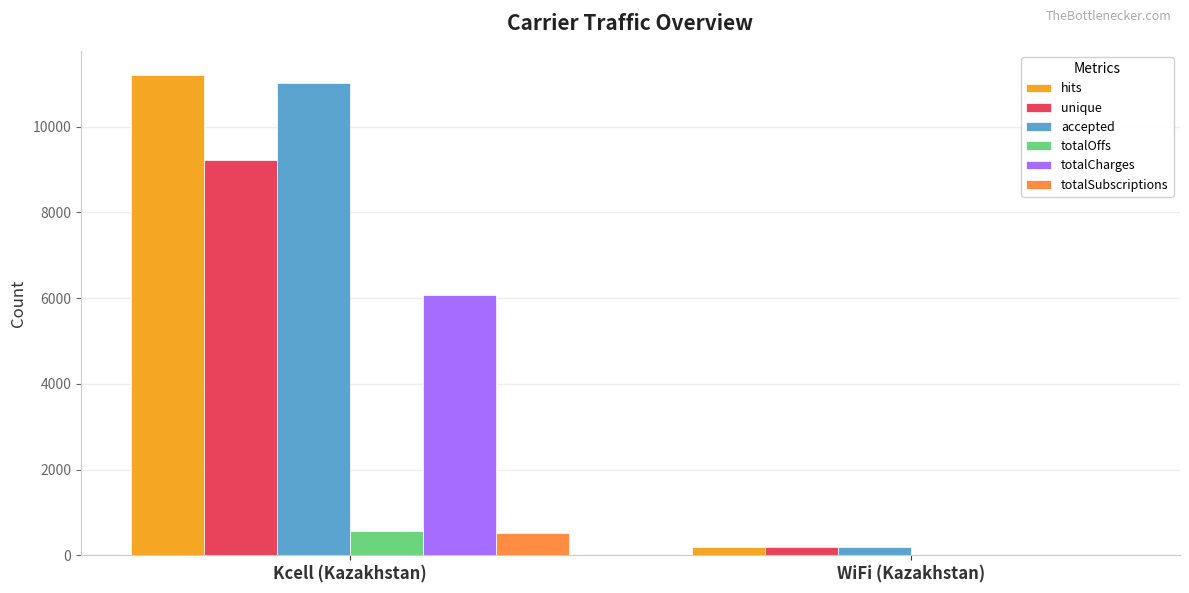

True or false: totalSubscriptions has a value of 0 at WiFi (Kazakhstan).

True